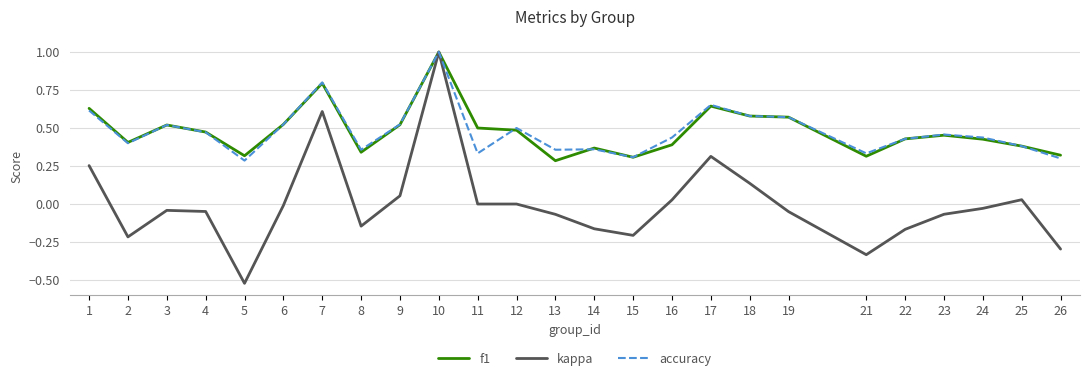

At which category does the chart reach its peak across all series?

10